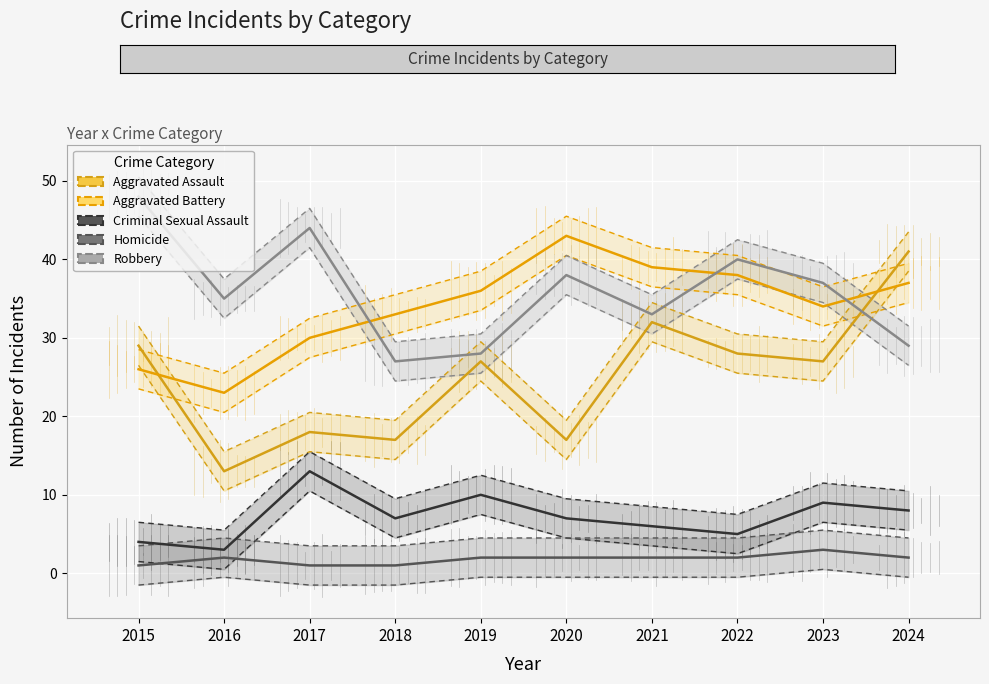

The value of Robbery at 2021 is 35.5. True or false?

True